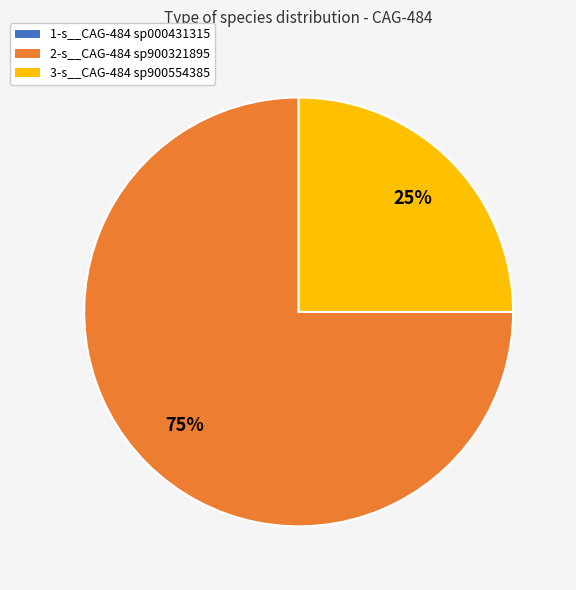

Do 2-s__CAG-484 sp900321895 and 3-s__CAG-484 sp900554385 together represent more than half of the pie?

Yes